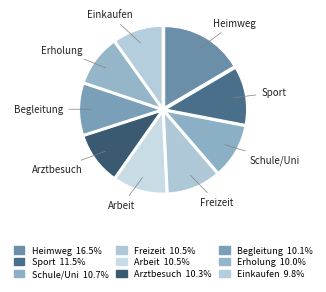

Is there a majority slice in this chart?

No